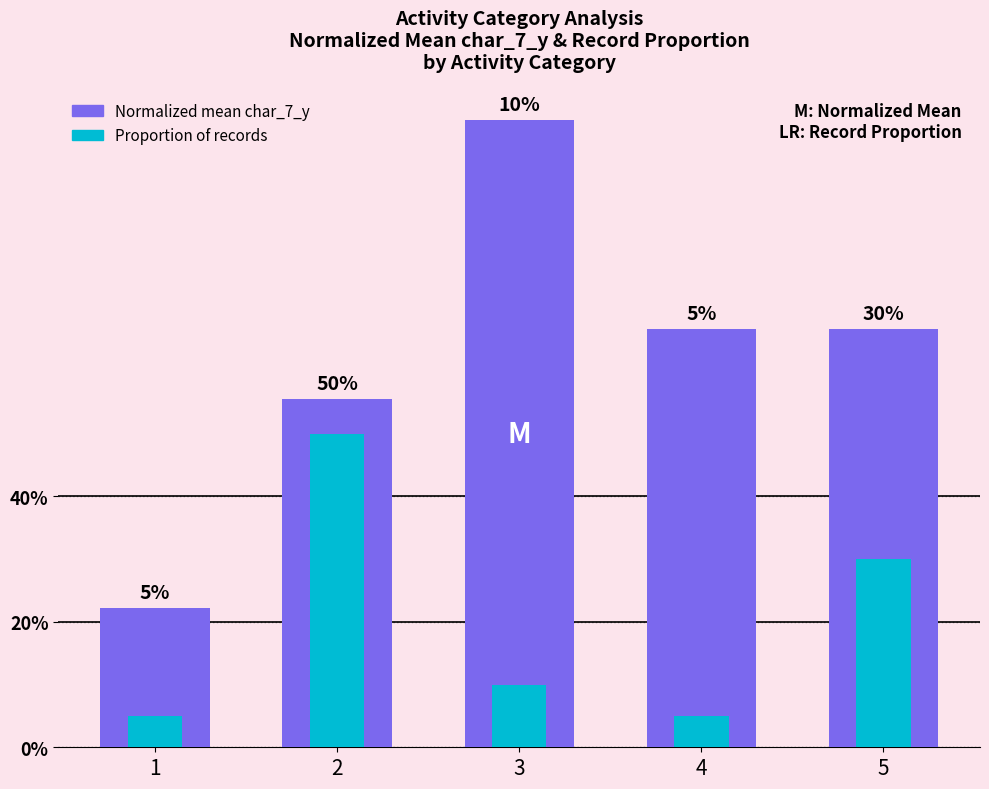

True or false: Normalized mean char_7_y has a value of 1.1 at 4.

False